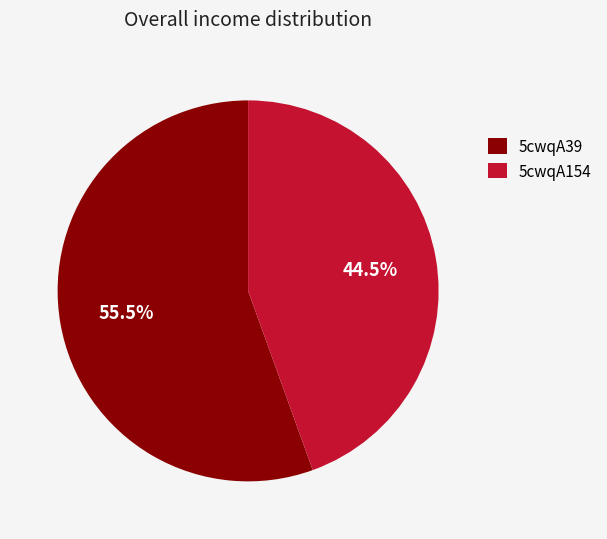

Rank the categories by value from highest to lowest.

5cwqA39, 5cwqA154